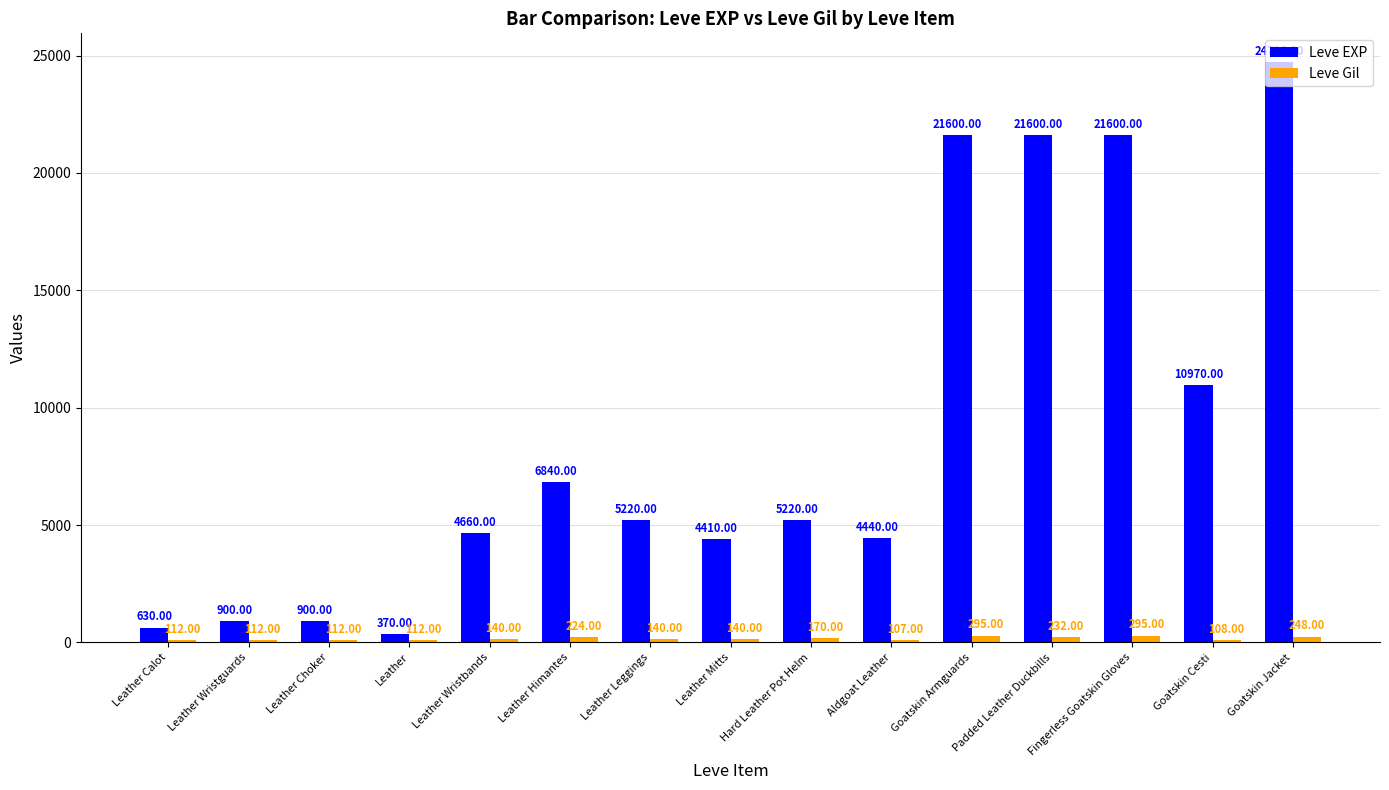

At how many categories does at least one series exceed 4839?

8